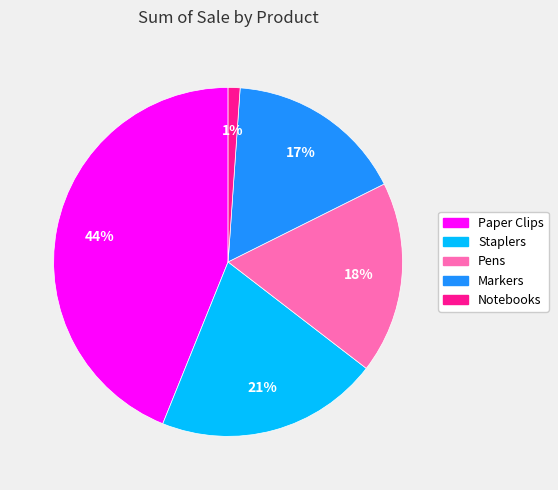

What percentage is the Notebooks slice, to the nearest percent?

1%